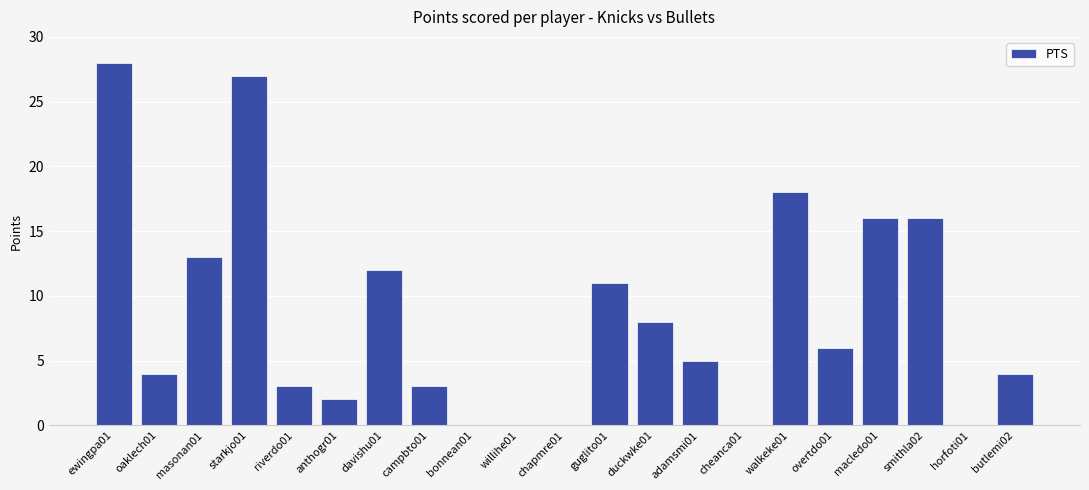

Is it true that the value at oaklech01 is 4?

True